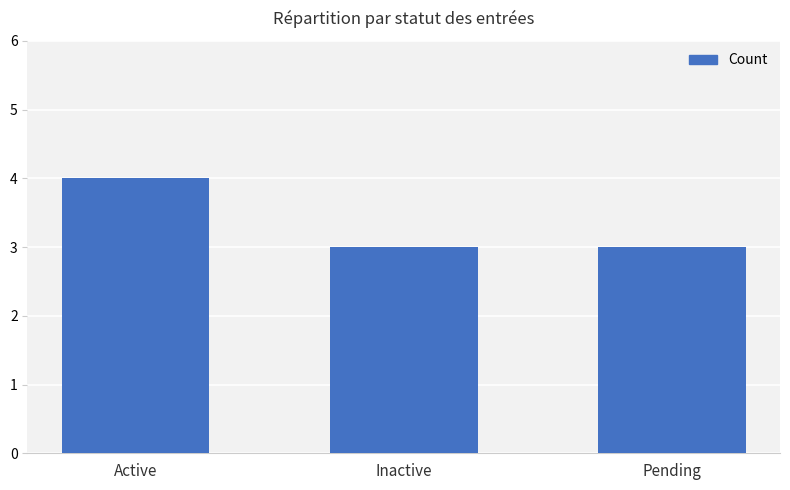

Which category has the highest value across all series?

Active